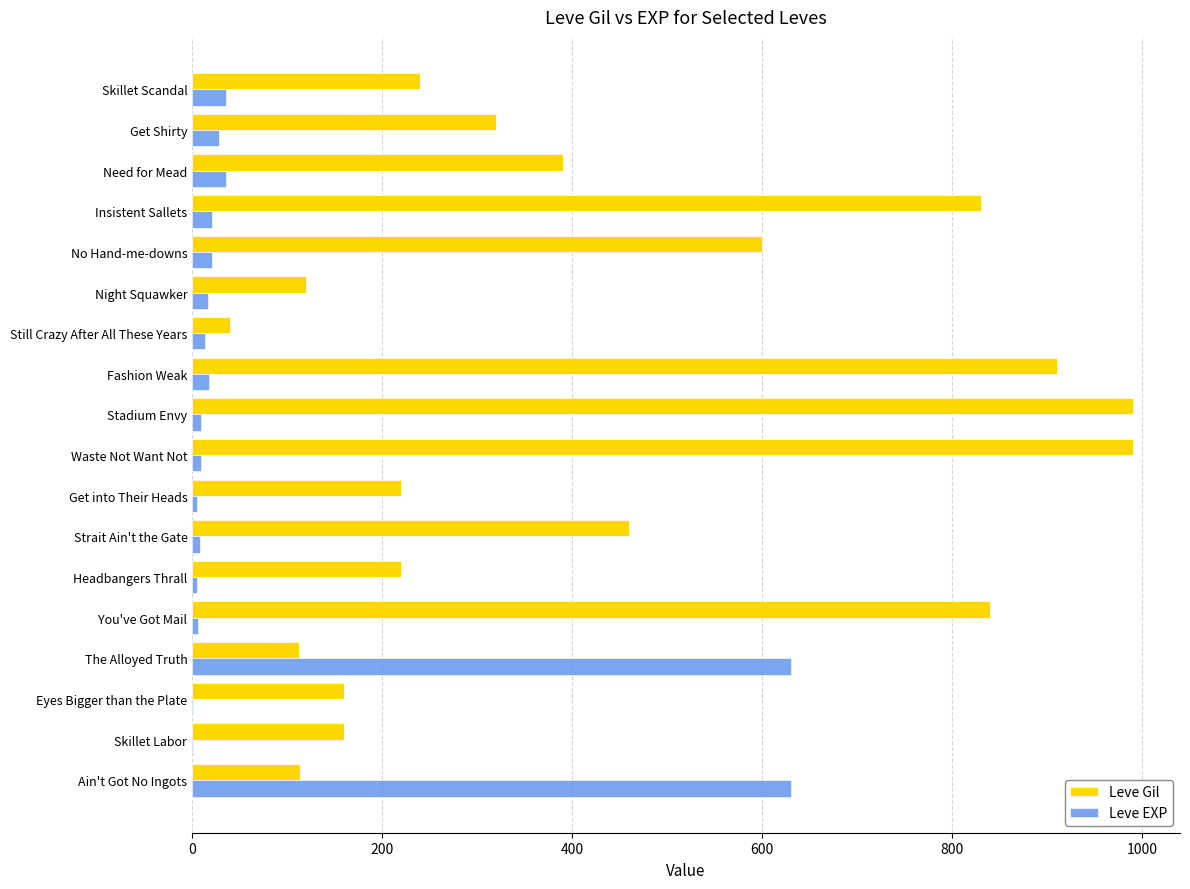

Which series has the largest total across all categories?

Leve Gil